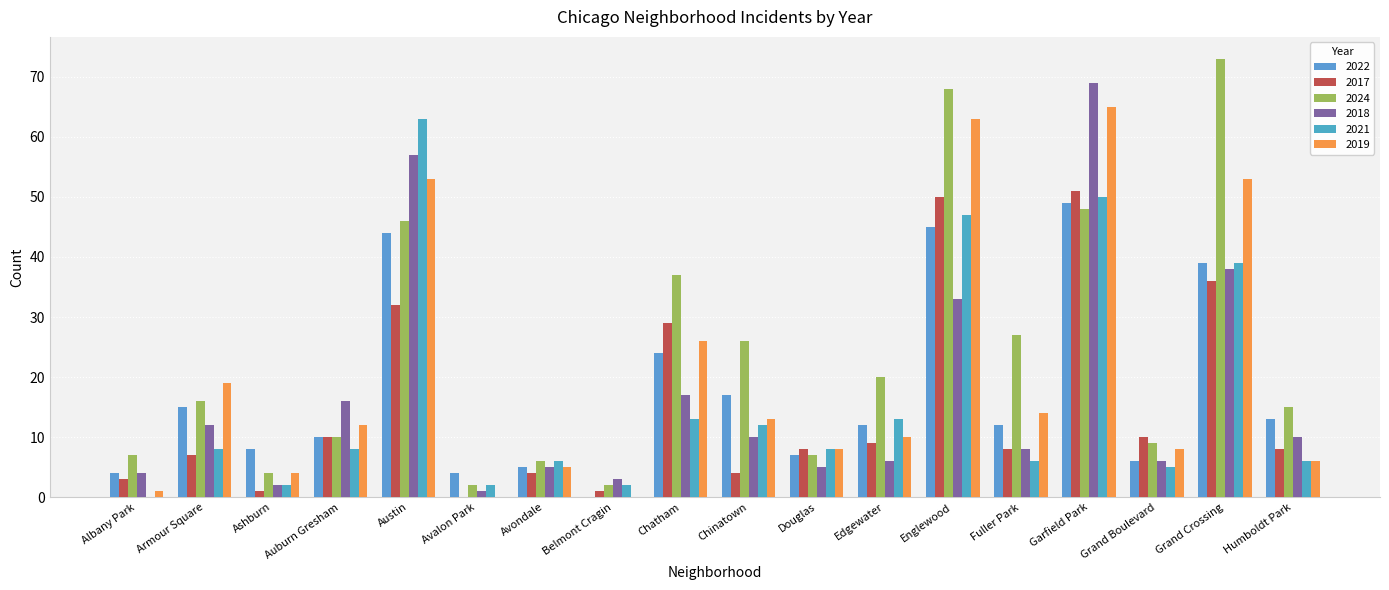

What is the highest value of the 2022 series?

49